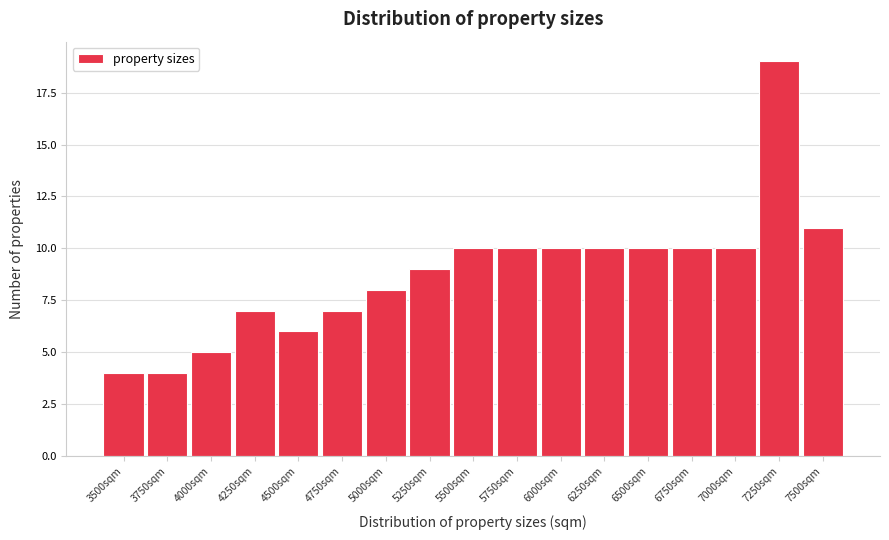

Reading left to right, list all the values displayed in this chart.

3500sqm=4	3750sqm=4	4000sqm=5	4250sqm=7	4500sqm=6	4750sqm=7	5000sqm=8	5250sqm=9	5500sqm=10	5750sqm=10	6000sqm=10	6250sqm=10	6500sqm=10	6750sqm=10	7000sqm=10	7250sqm=19	7500sqm=11